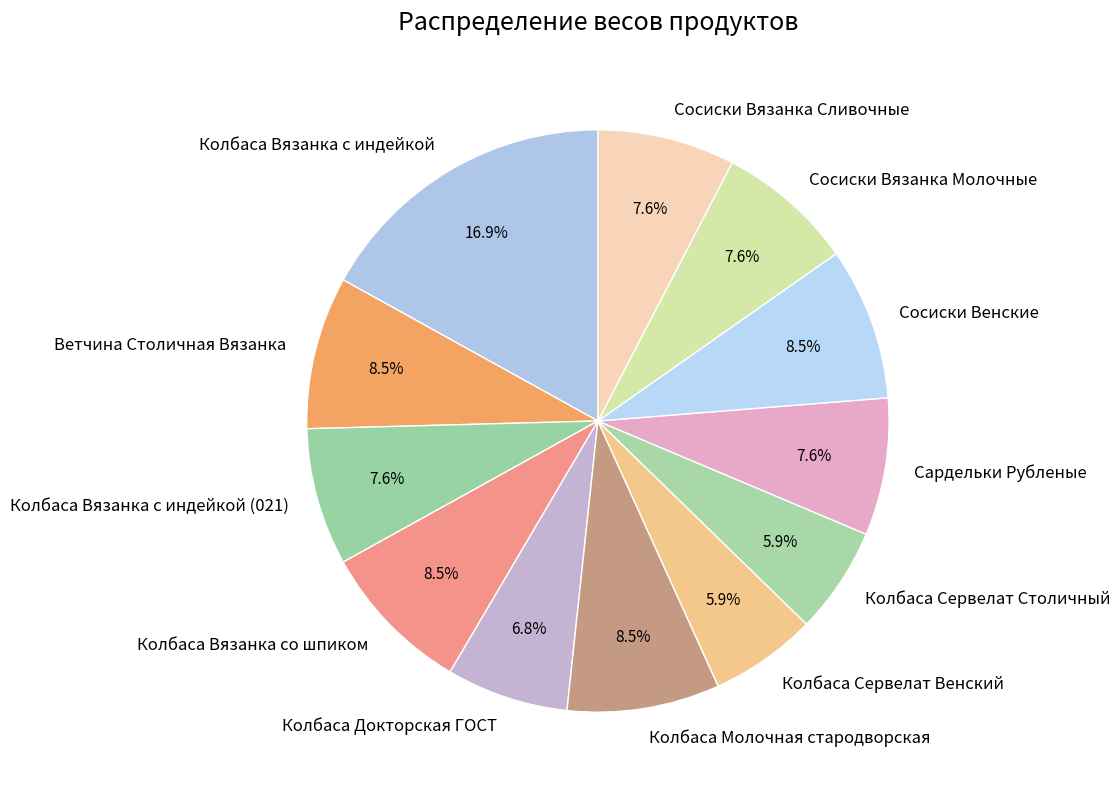

To the nearest percent, what is the combined percentage of Колбаса Докторская ГОСТ and Сосиски Венские?

15%